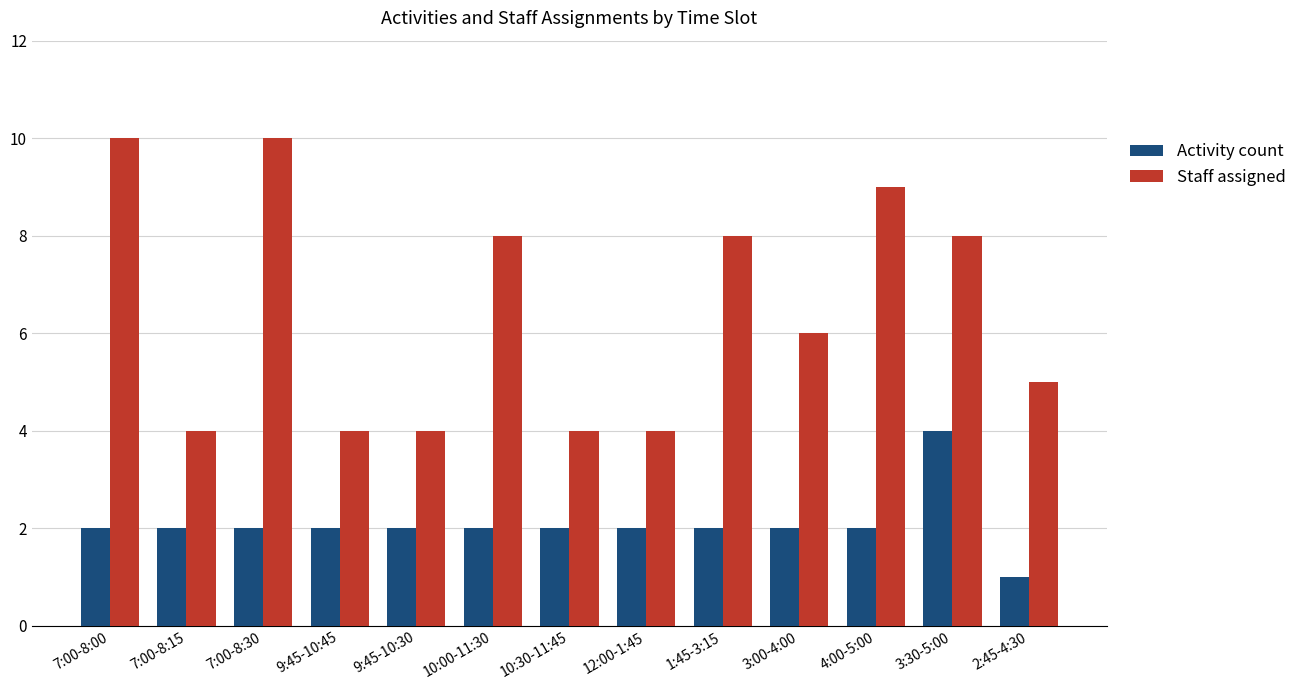

Is the value of Staff assigned at 10:00-11:30 greater than the value of Activity count at 1:45-3:15?

Yes